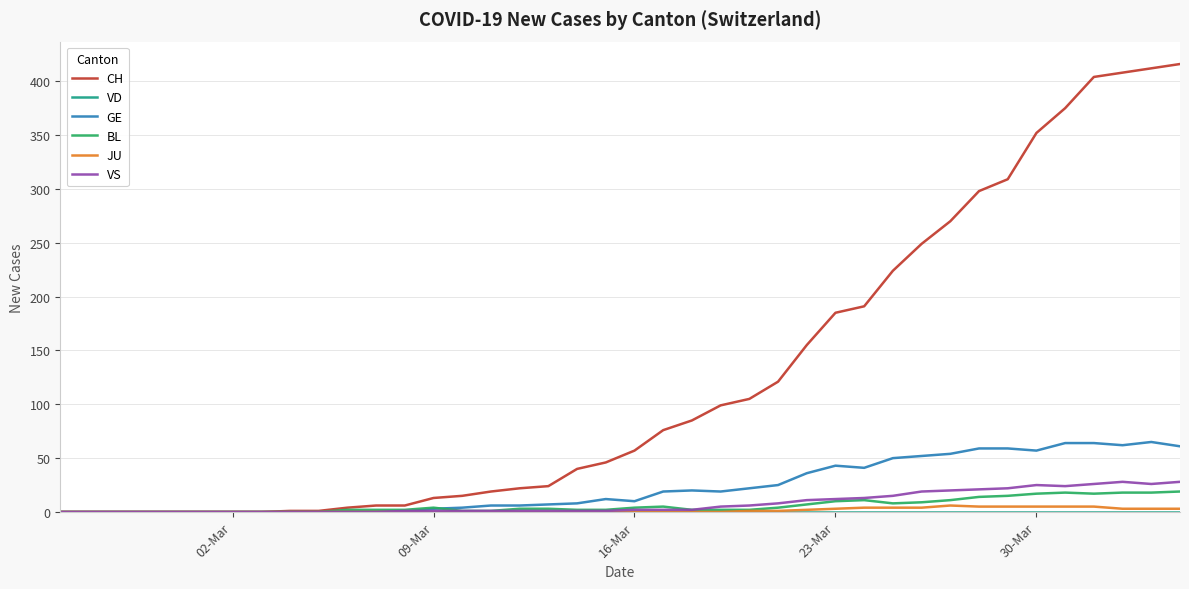

Which series has the largest total across all categories?

CH